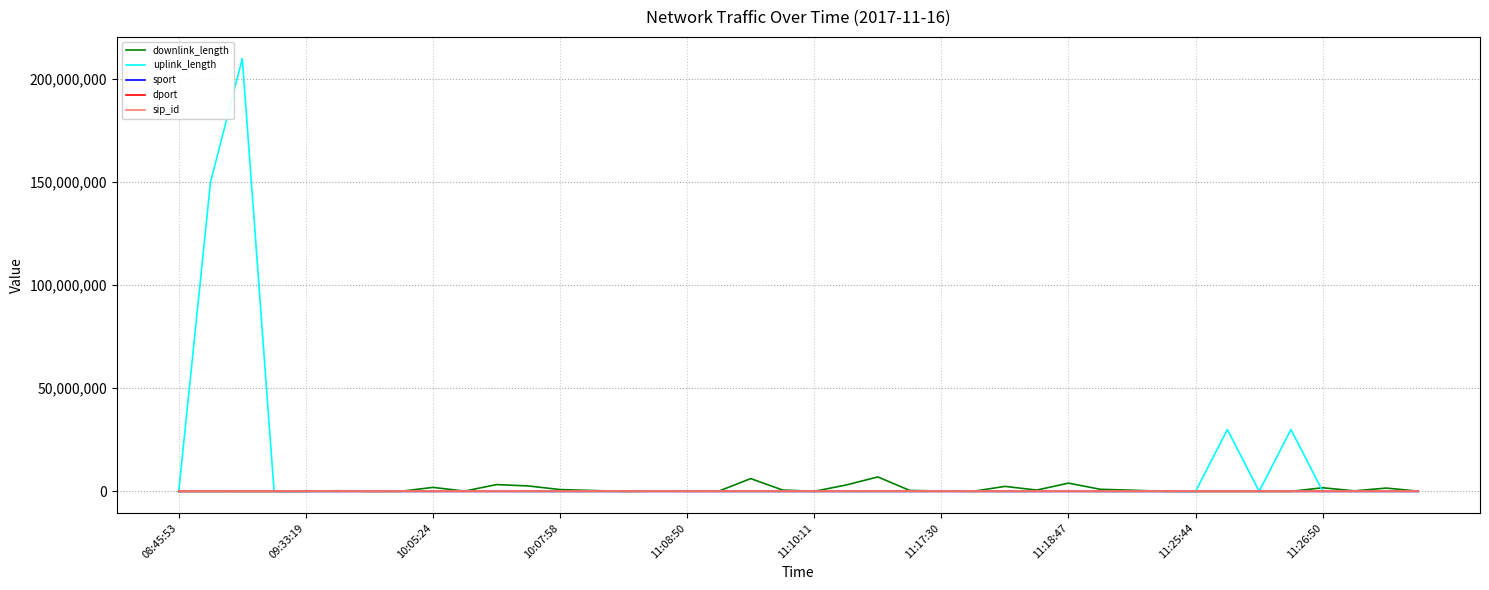

Which series has the largest total across all categories?

uplink_length